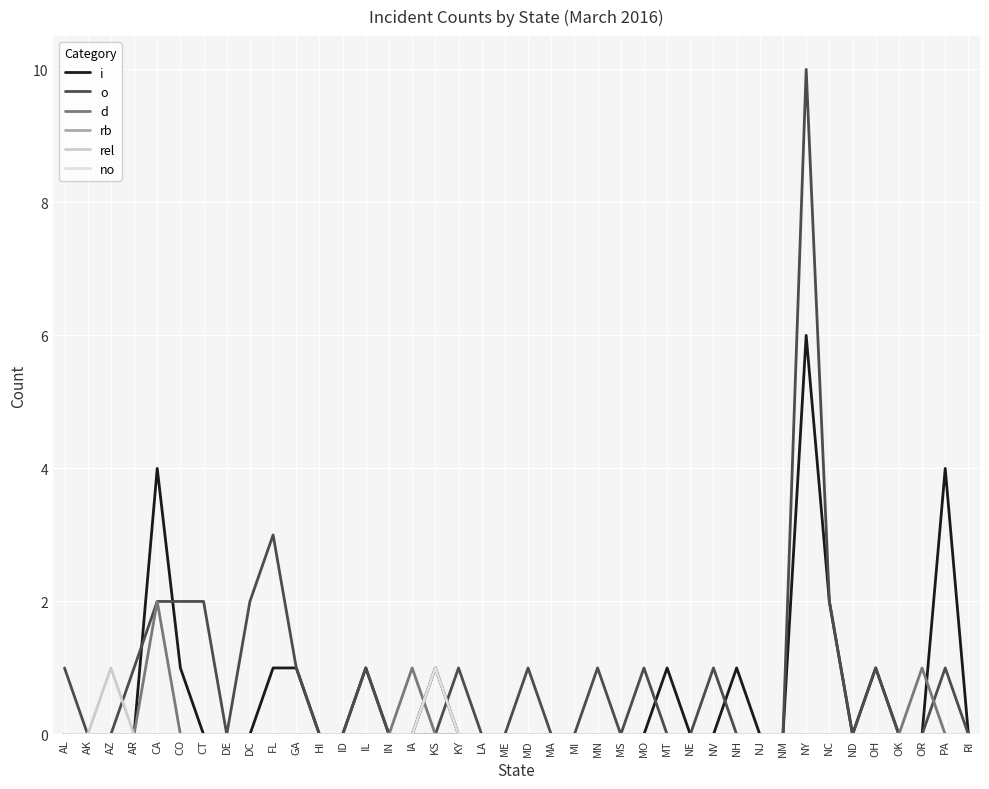

True or false: i and rel intersect in this chart.

False